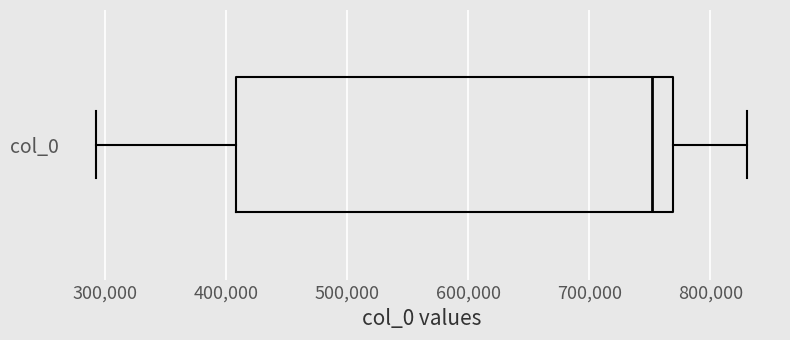

Read this box plot against the x-axis: the position of the median line, the range covered by the box, and the ends of both whiskers. The values are not printed on the chart, so give them approximately, as read against the axis.

median 750000, box 410000 to 770000, whiskers 290000 to 830000